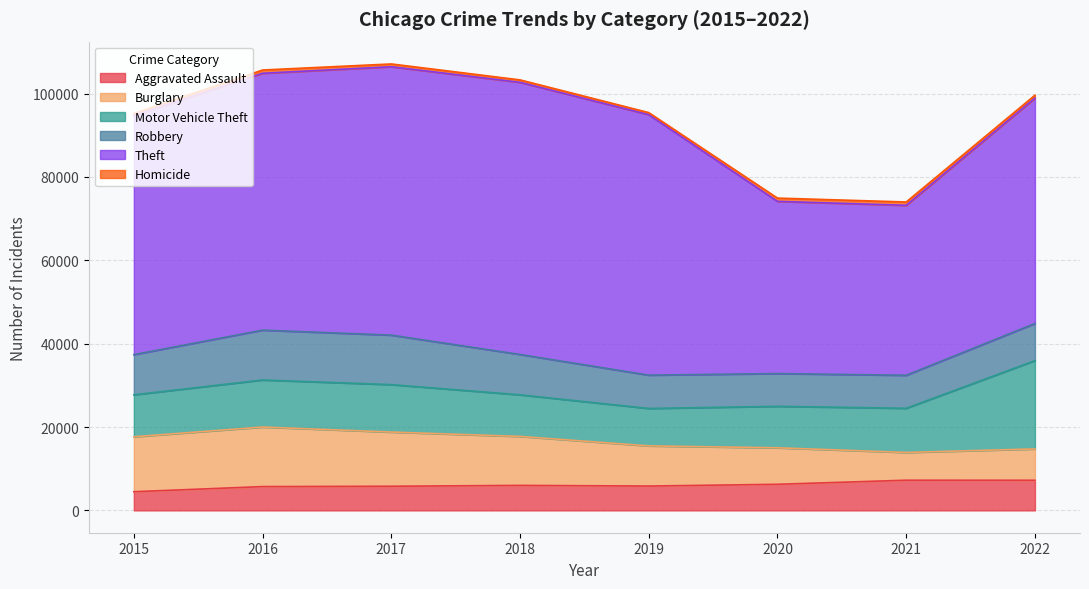

Rank the categories by Burglary value from lowest to highest.

2021, 2022, 2020, 2019, 2018, 2017, 2015, 2016